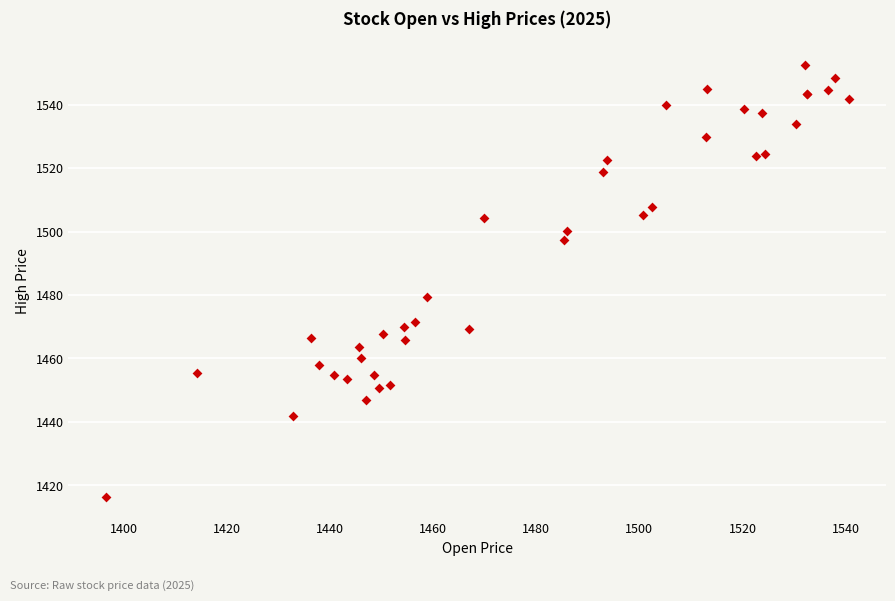

What Y value in the scatter plot is closest to 1484?

1479.2